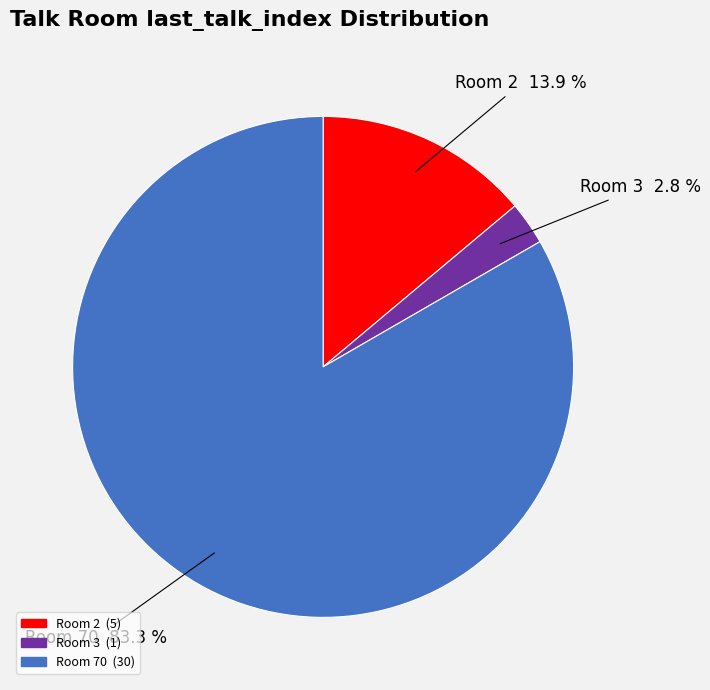

Is there a majority slice in this chart?

Yes